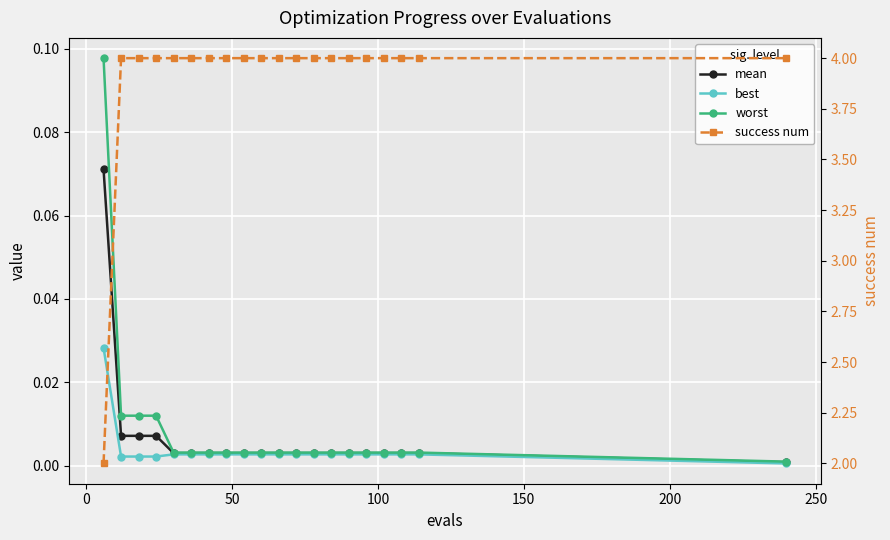

True or false: best and success num cross at least once.

False